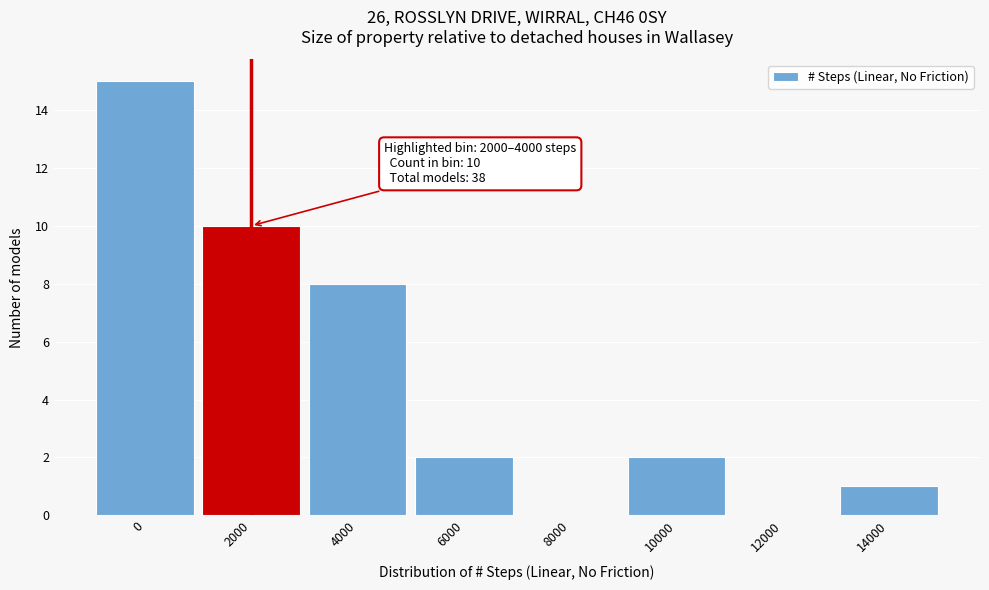

Reading left to right, what are all the values shown in this chart?

0=15	2000=10	4000=8	6000=2	8000=0	10000=2	12000=0	14000=1